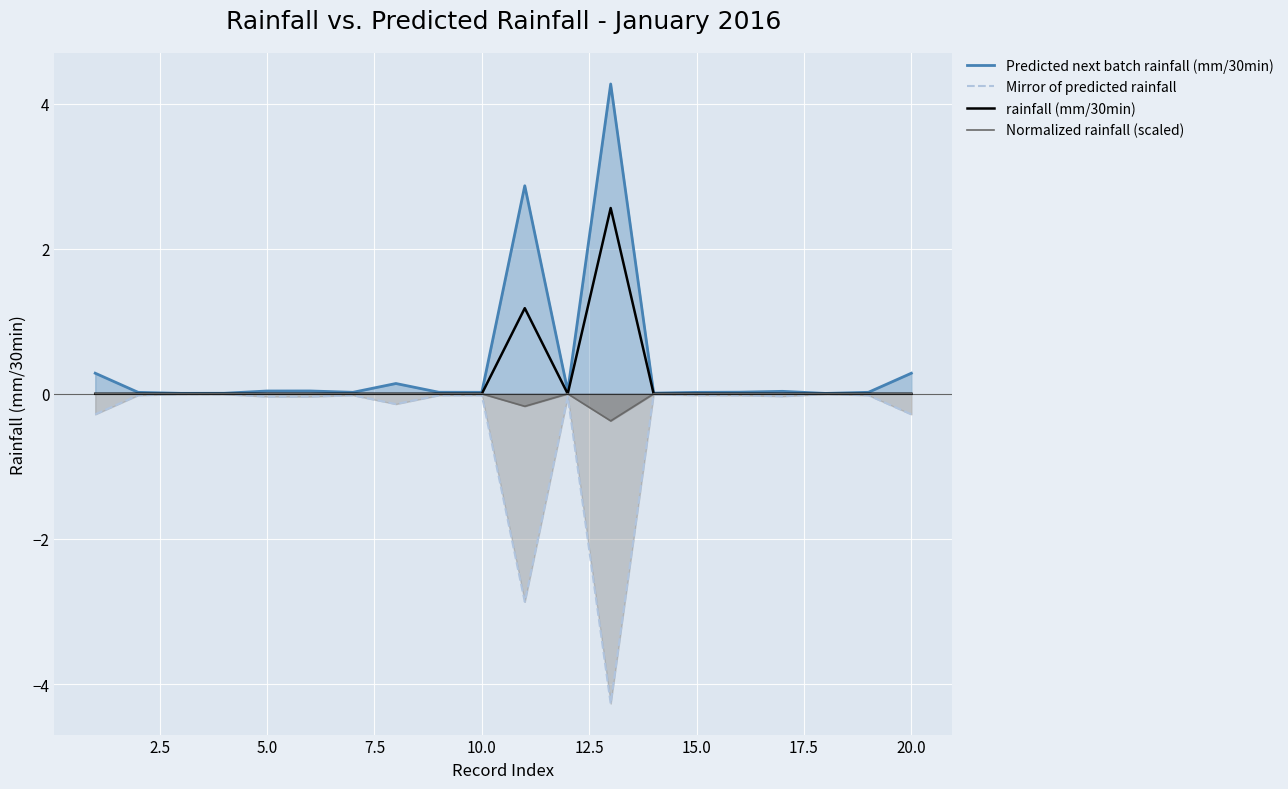

Read the Mirror of predicted rainfall value at 20.0.

-0.3